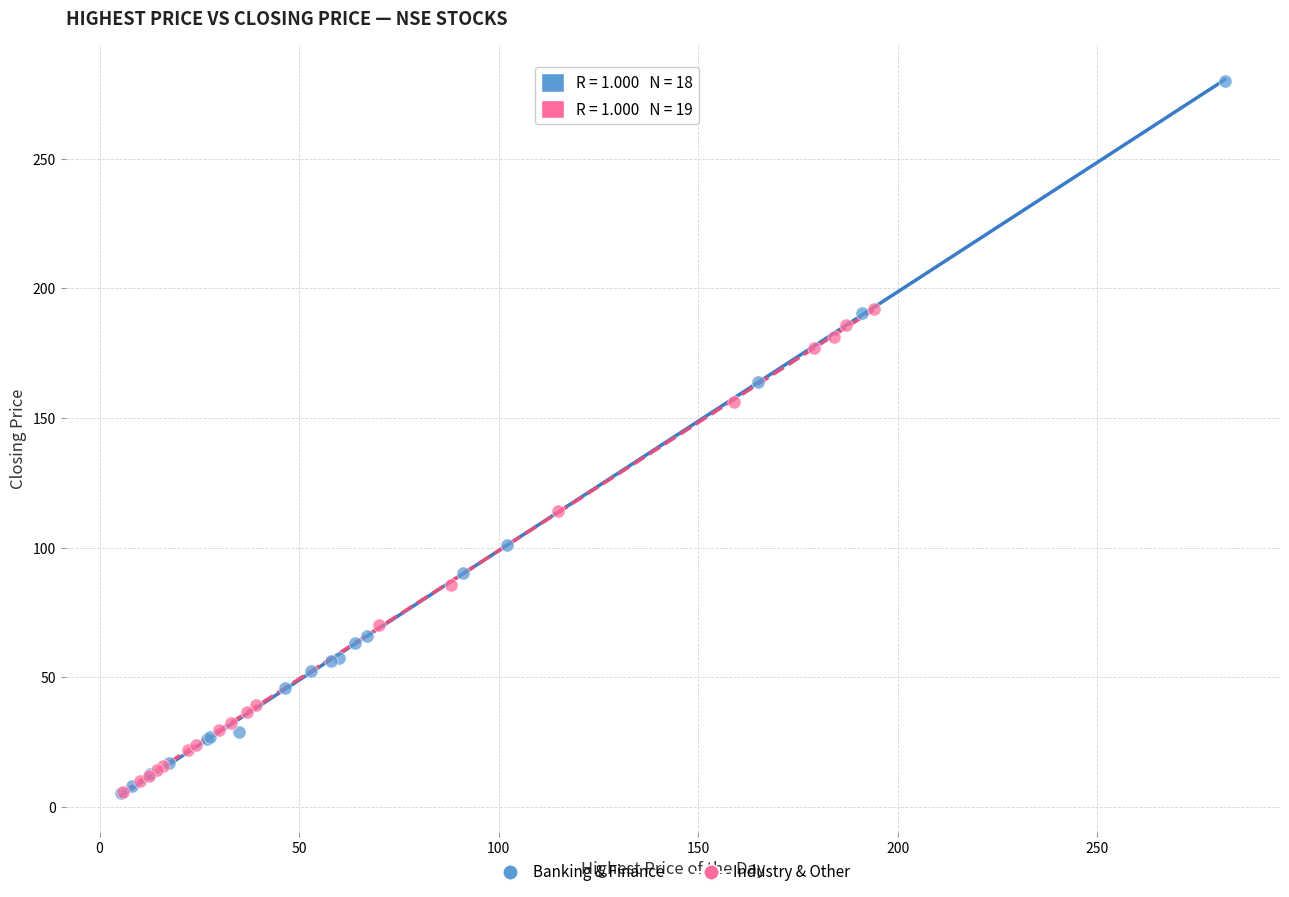

Which series has the largest Y range (max minus min)?

Banking & Finance